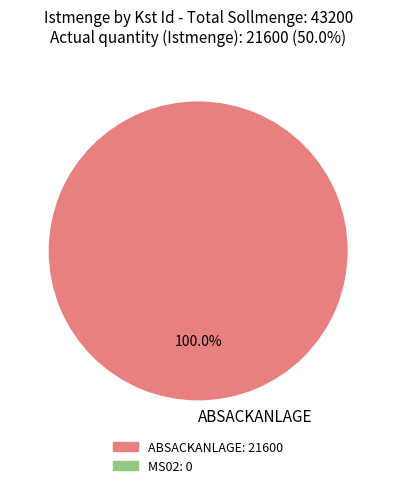

What percentage is the ABSACKANLAGE slice, to the nearest percent?

100%